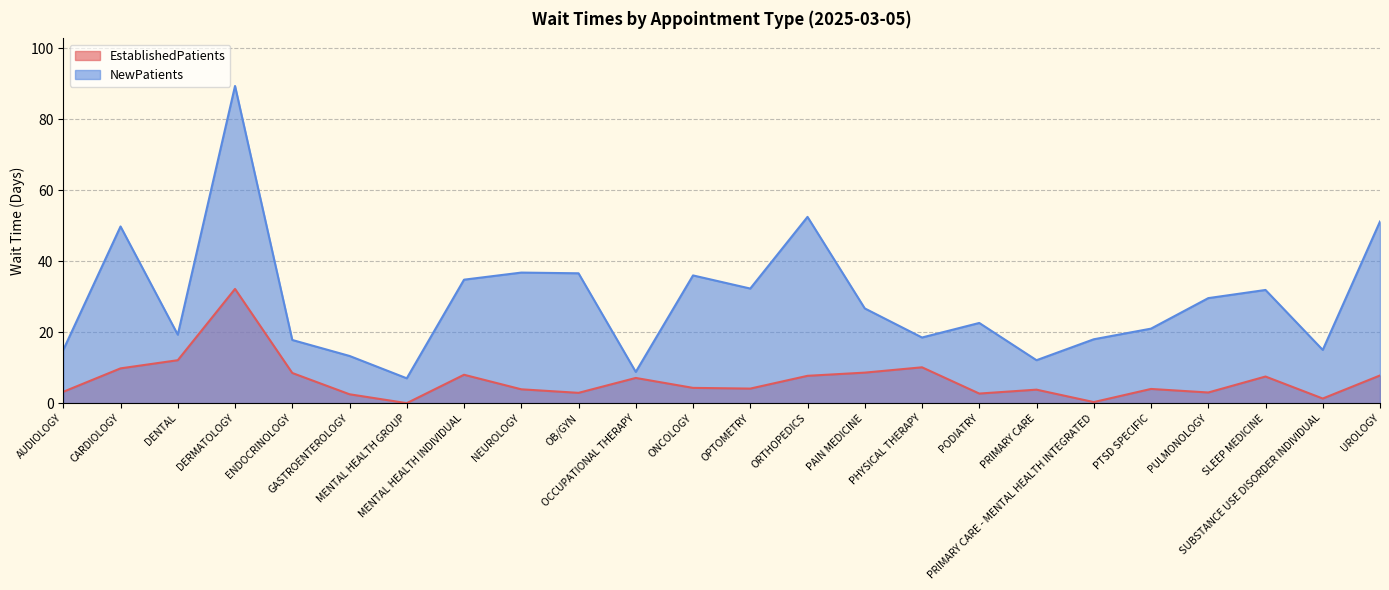

The value of EstablishedPatients at ORTHOPEDICS is 7.7. True or false?

True